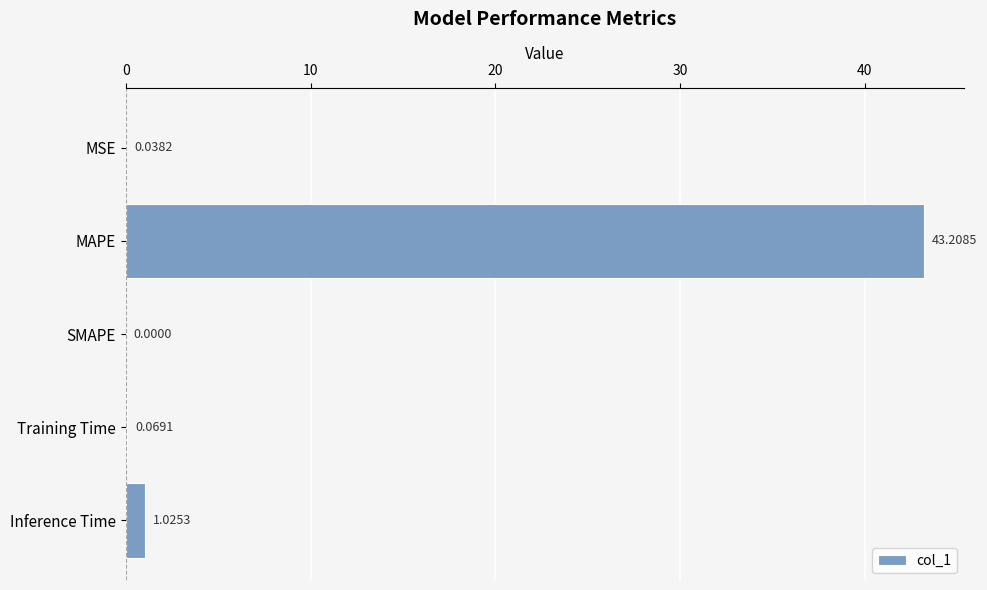

What is the change in value from MSE to Inference Time?

+1.0